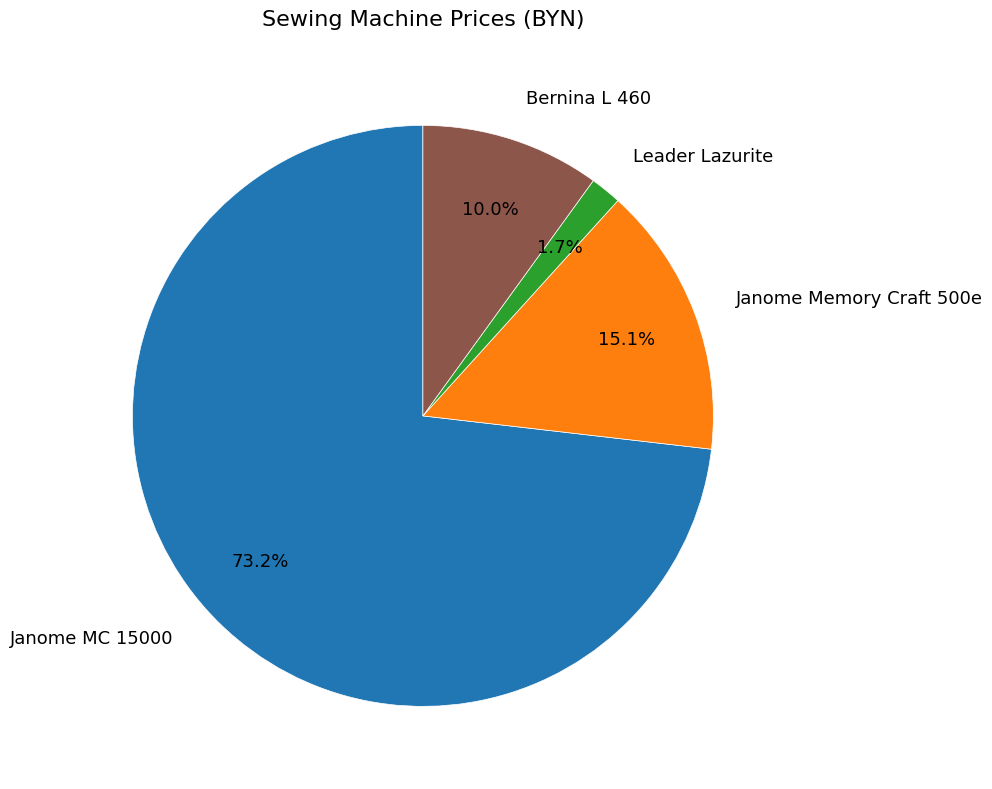

To the nearest percent, what is the difference between the Bernina L 460 and Leader Lazurite slice percentages?

8%